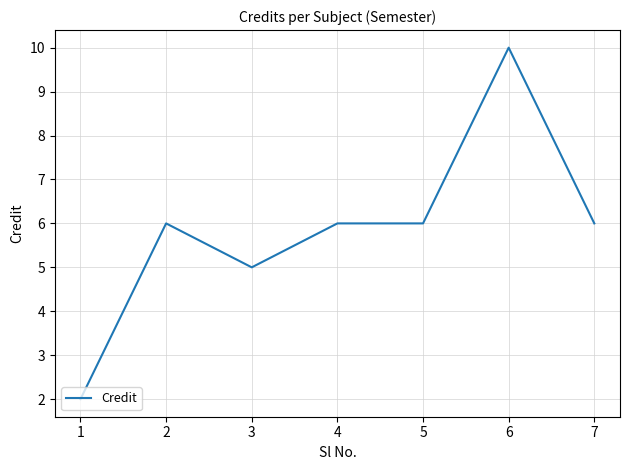

What is the difference between the maximum and minimum values?

8